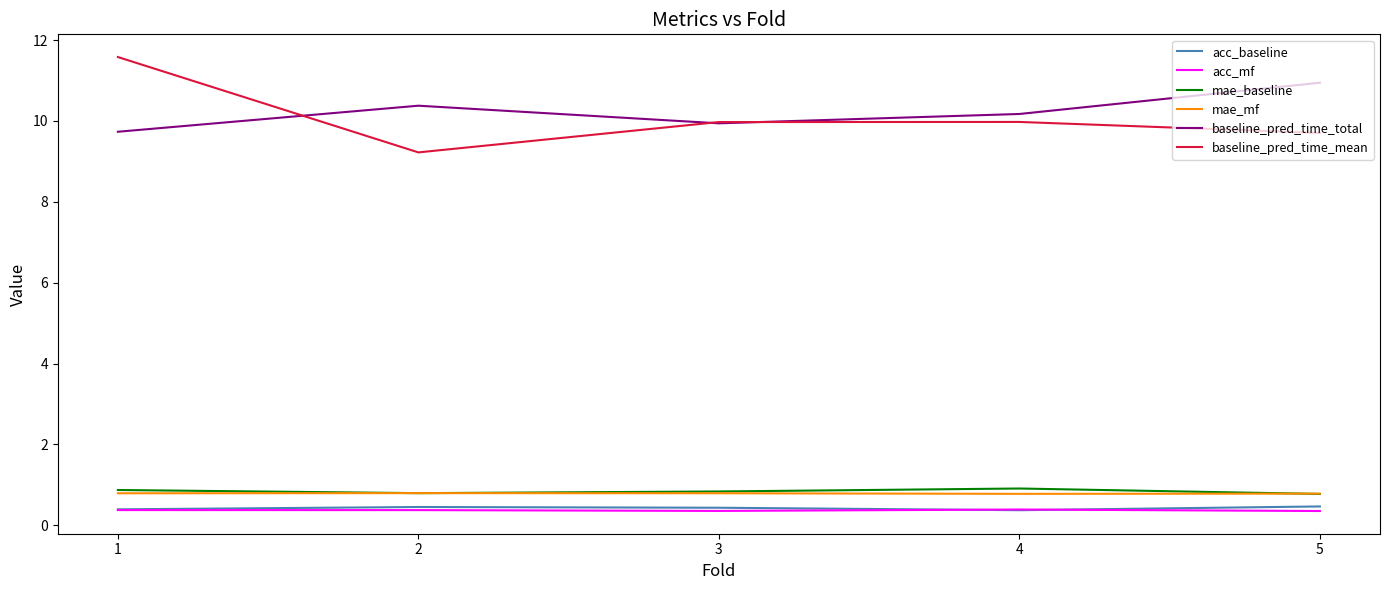

What is the spread (max minus min) of values at 4?

9.8